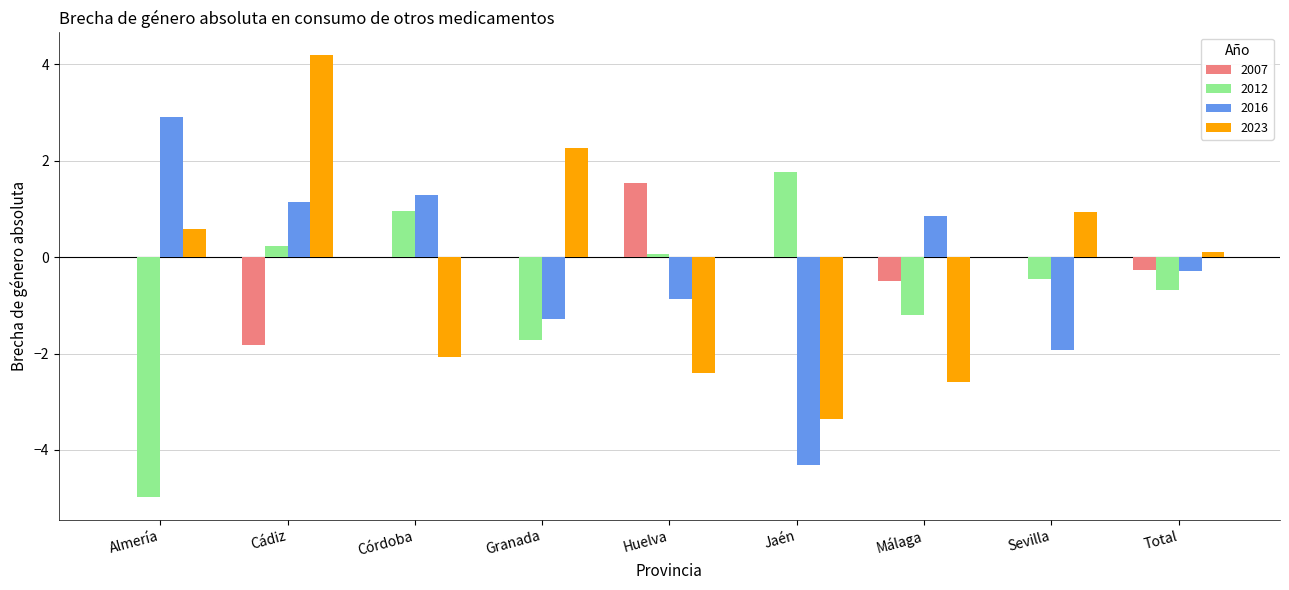

Is the value of 2012 at Granada greater than the value of 2016 at Almería?

No